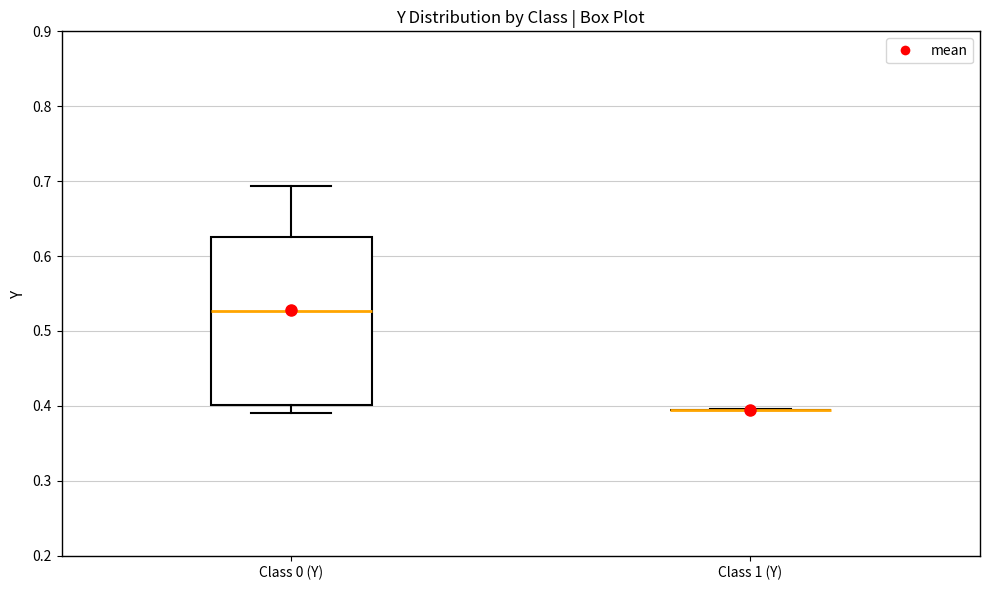

Reading left to right, read every box against the y-axis: the position of its median line, the range the box covers, and the ends of its whiskers. The values are not printed on the chart, so give them approximately, as read against the axis.

Class 0 (Y): median 0.53, box 0.40 to 0.62, whiskers 0.39 to 0.69
Class 1 (Y): box collapsed to a line at 0.39, whiskers 0.39 to 0.40